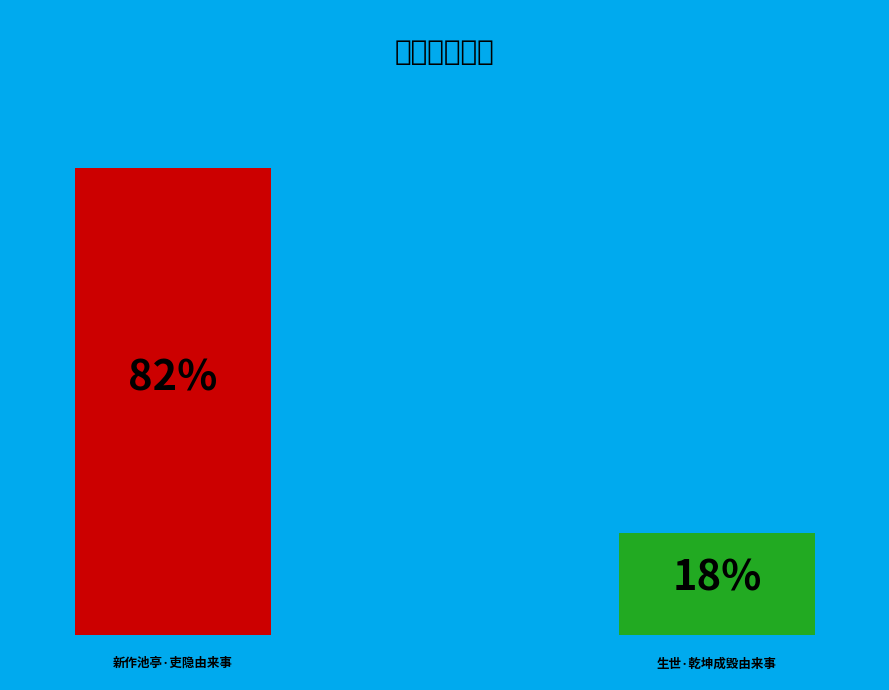

Is there any slice that represents more than half of the pie?

Yes